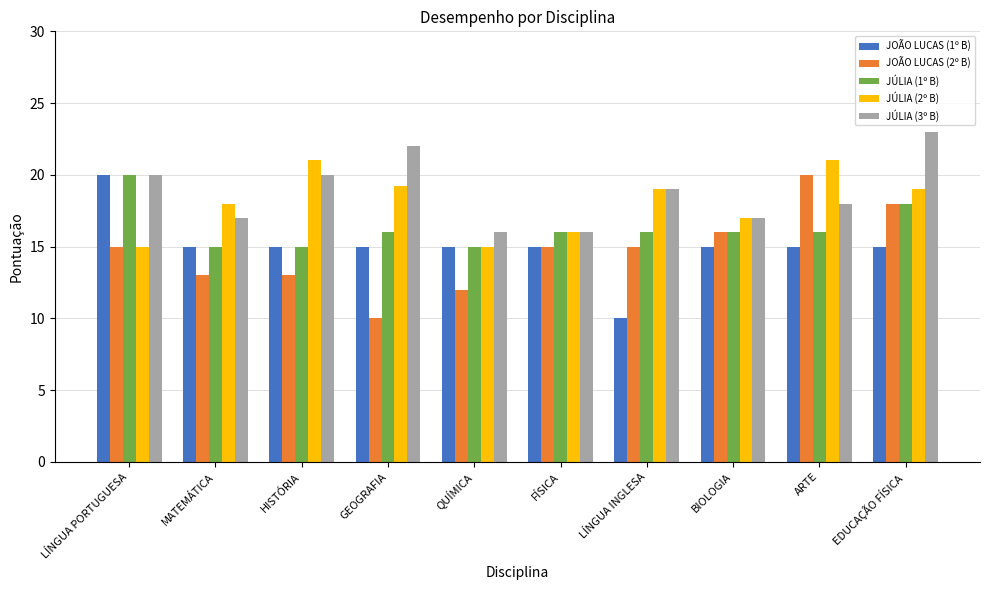

Reading left to right, transcribe all the data shown in this chart.

JOÃO LUCAS (1º B): LÍNGUA PORTUGUESA=20.0	MATEMÁTICA=15.0	HISTÓRIA=15.0	GEOGRAFIA=15.0	QUÍMICA=15.0	FÍSICA=15.0	LÍNGUA INGLESA=10.0	BIOLOGIA=15.0	ARTE=15.0	EDUCAÇÃO FÍSICA=15.0
JOÃO LUCAS (2º B): LÍNGUA PORTUGUESA=15.0	MATEMÁTICA=13.0	HISTÓRIA=13.0	GEOGRAFIA=10.0	QUÍMICA=12.0	FÍSICA=15.0	LÍNGUA INGLESA=15.0	BIOLOGIA=16.0	ARTE=20.0	EDUCAÇÃO FÍSICA=18.0
JÚLIA (1º B): LÍNGUA PORTUGUESA=20.0	MATEMÁTICA=15.0	HISTÓRIA=15.0	GEOGRAFIA=16.0	QUÍMICA=15.0	FÍSICA=16.0	LÍNGUA INGLESA=16.0	BIOLOGIA=16.0	ARTE=16.0	EDUCAÇÃO FÍSICA=18.0
JÚLIA (2º B): LÍNGUA PORTUGUESA=15.0	MATEMÁTICA=18.0	HISTÓRIA=21.0	GEOGRAFIA=19.2	QUÍMICA=15.0	FÍSICA=16.0	LÍNGUA INGLESA=19.0	BIOLOGIA=17.0	ARTE=21.0	EDUCAÇÃO FÍSICA=19.0
JÚLIA (3º B): LÍNGUA PORTUGUESA=20.0	MATEMÁTICA=17.0	HISTÓRIA=20.0	GEOGRAFIA=22.0	QUÍMICA=16.0	FÍSICA=16.0	LÍNGUA INGLESA=19.0	BIOLOGIA=17.0	ARTE=18.0	EDUCAÇÃO FÍSICA=23.0